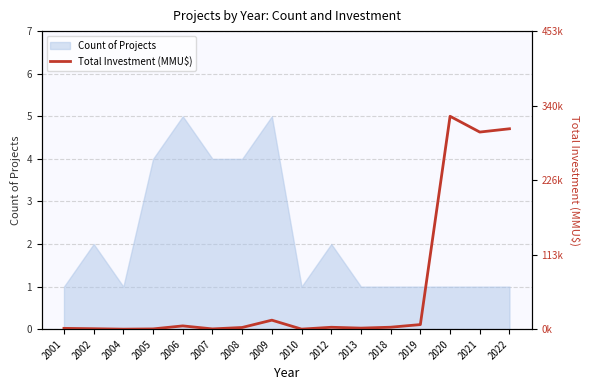

How many points are higher than both their immediate neighbors (excluding endpoints)?

4